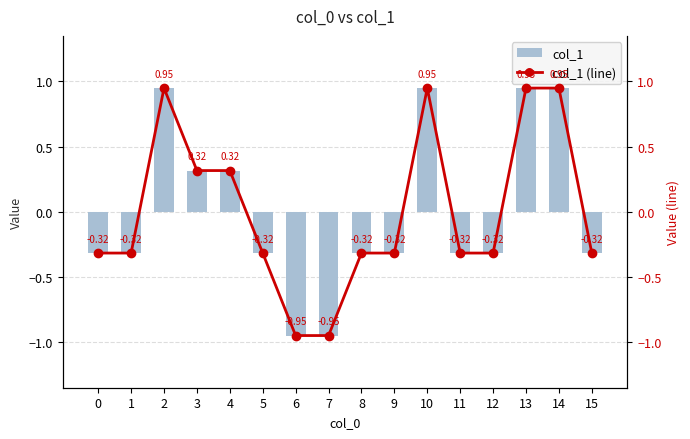

Between 11 and 4, which is larger?

4